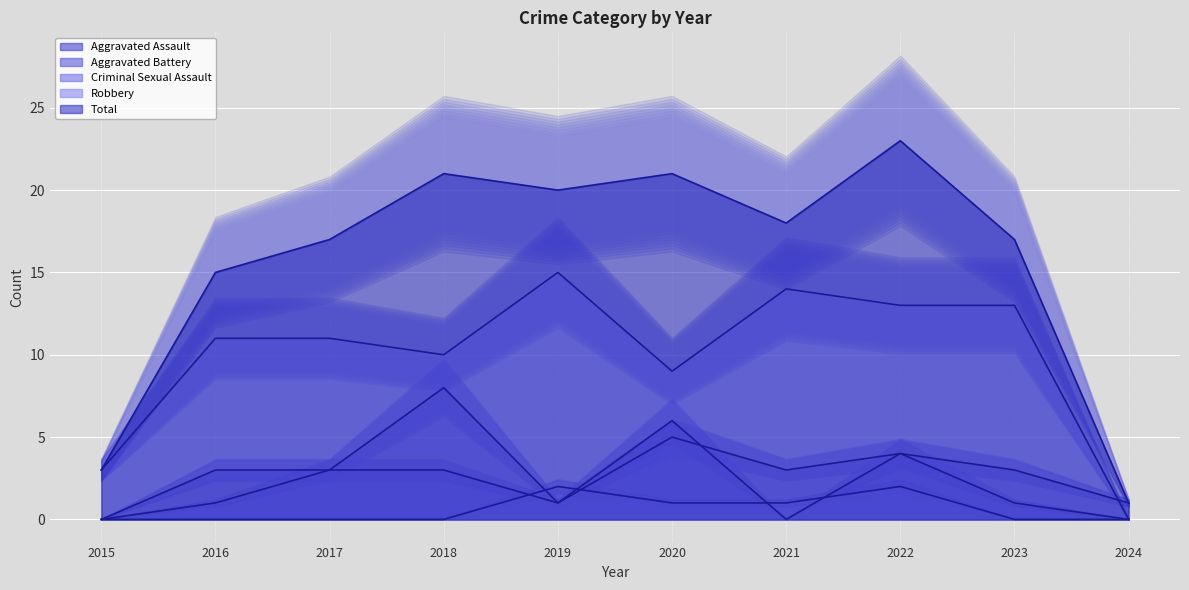

Which series has the widest spread of values?

Total